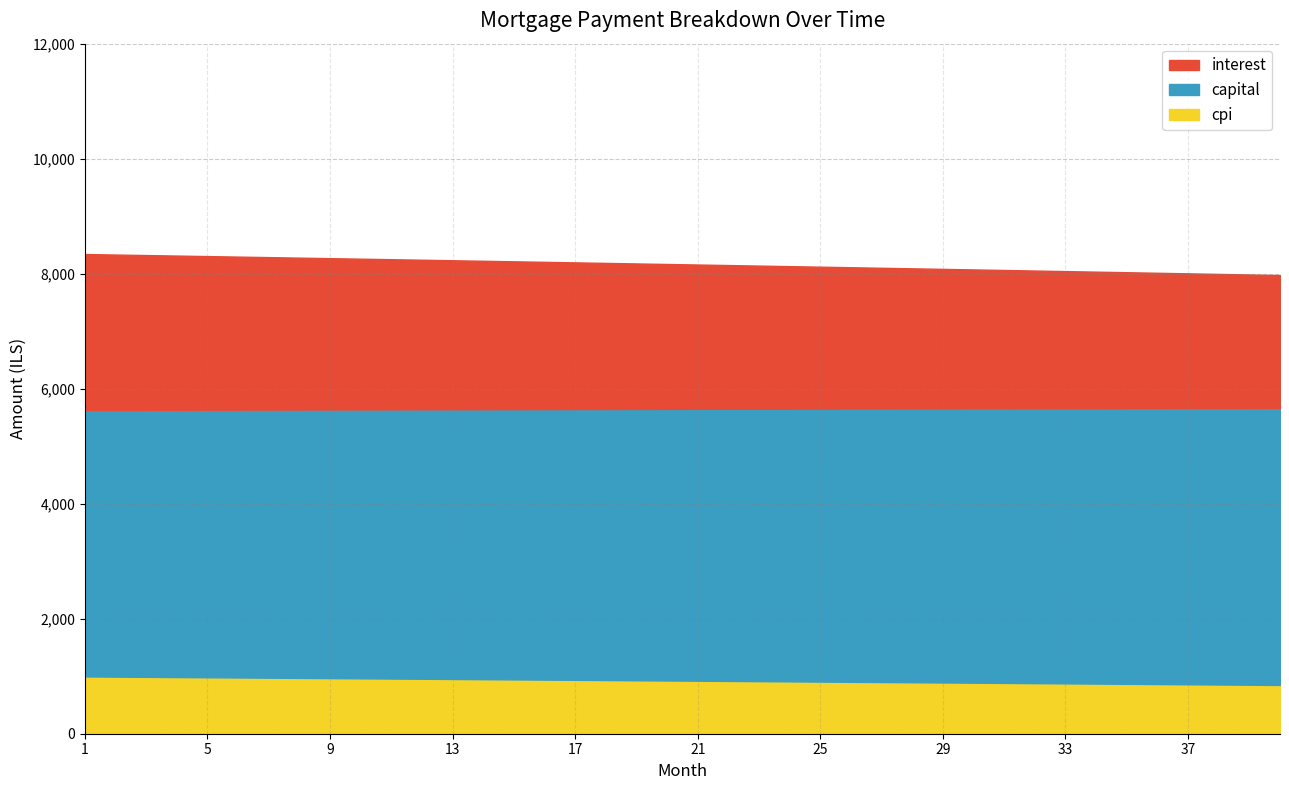

What is the maximum value for cpi?

996.4